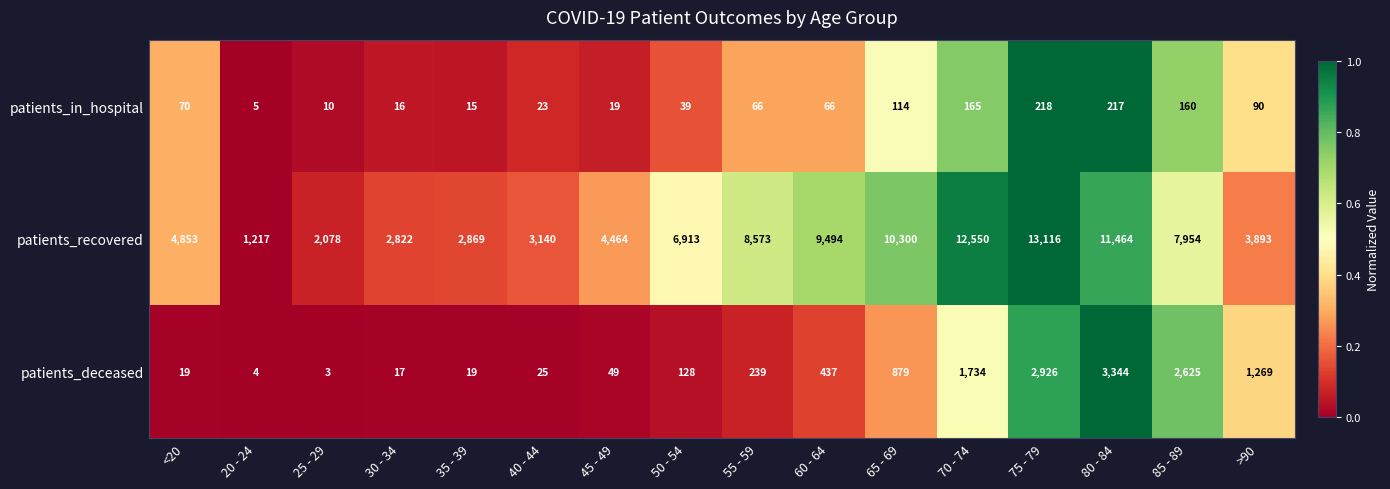

What is the difference between the maximum and minimum values in the patients_recovered series?

11899